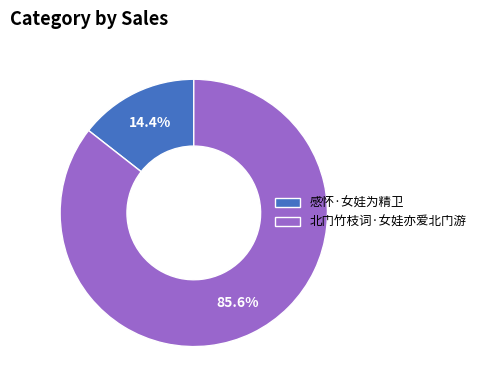

To the nearest percent, what is the average slice percentage?

50%